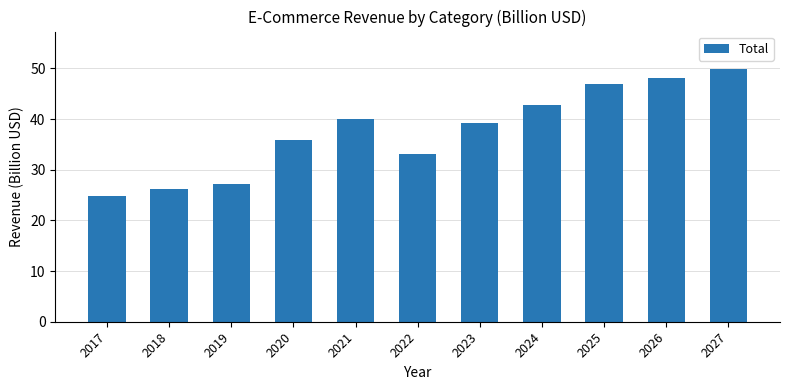

At which label does the data first exceed 39?

2021